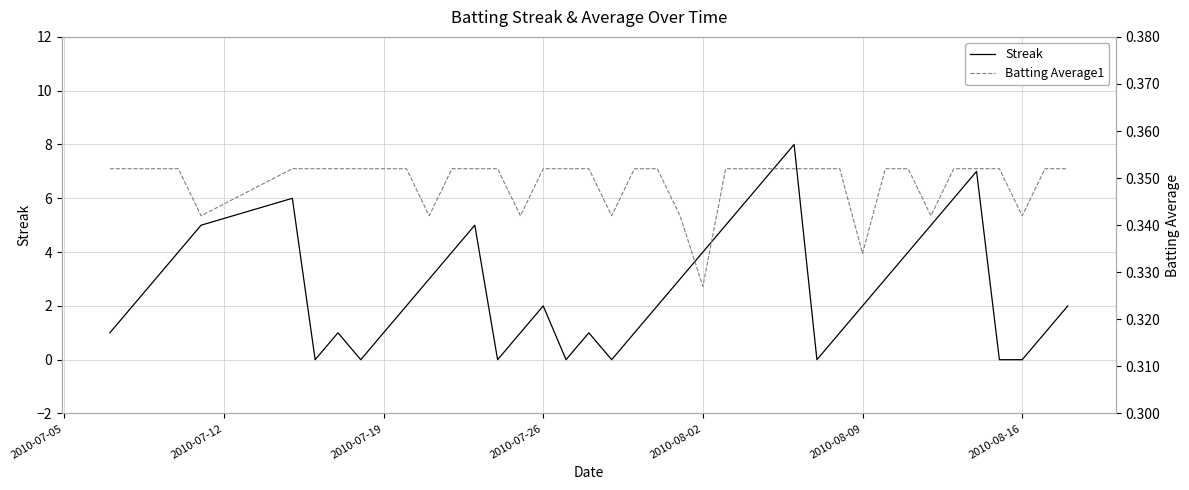

Reading right to left, what are all the values shown in this chart?

Streak: 2.0	1.0	0.0	0.0	7.0	6.0	5.0	4.0	3.0	2.0	1.0	0.0	8.0	7.0	6.0	5.0	4.0	3.0	2.0	1.0	0.0	1.0	0.0	2.0	1.0	0.0	5.0	4.0	3.0	2.0	1.0	0.0	1.0	0.0	6.0	5.0	4.0	3.0	2.0	1.0
Batting Average1: 0.4	0.4	0.3	0.4	0.4	0.4	0.3	0.4	0.4	0.3	0.4	0.4	0.4	0.4	0.4	0.4	0.3	0.3	0.4	0.4	0.3	0.4	0.4	0.4	0.3	0.4	0.4	0.4	0.3	0.4	0.4	0.4	0.4	0.4	0.4	0.3	0.4	0.4	0.4	0.4